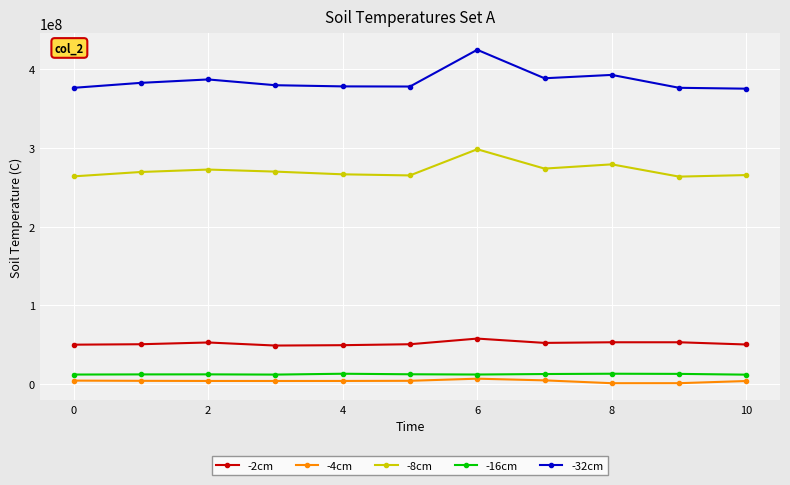

True or false: -4cm and -16cm cross at least once.

False